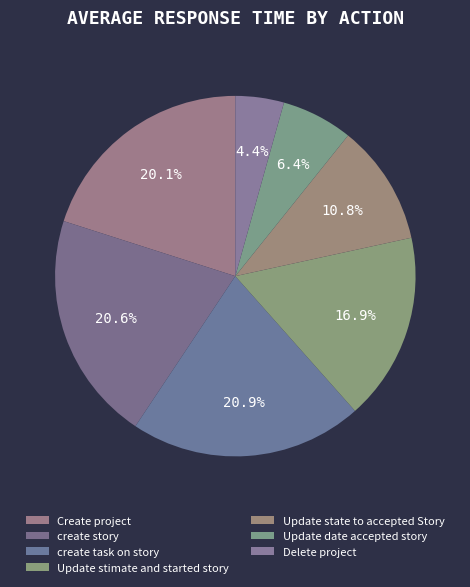

To the nearest percent, what is the average slice percentage?

14%